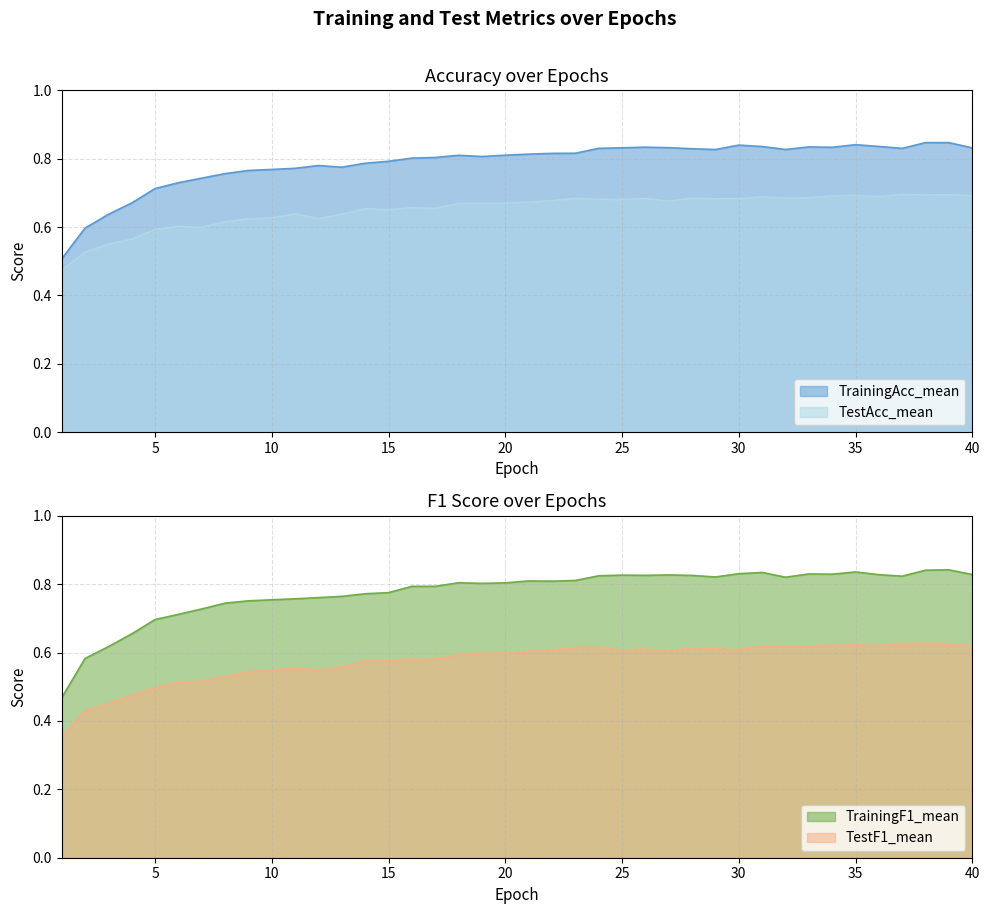

Between 16 and 38, which series saw the biggest shift?

TrainingF1_mean